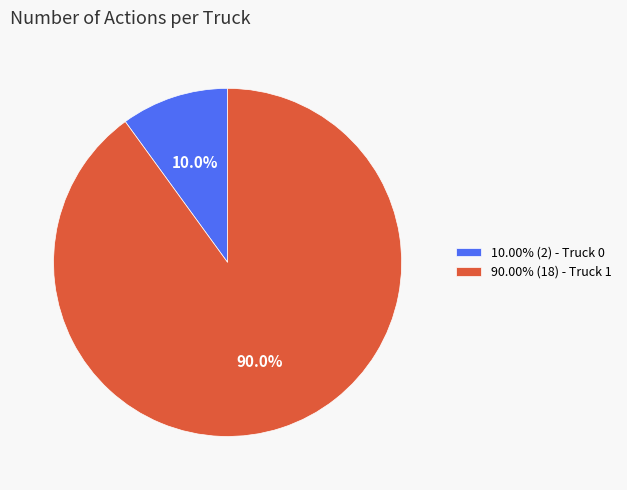

To the nearest percent, what is the difference between the largest and smallest slice percentages?

80%